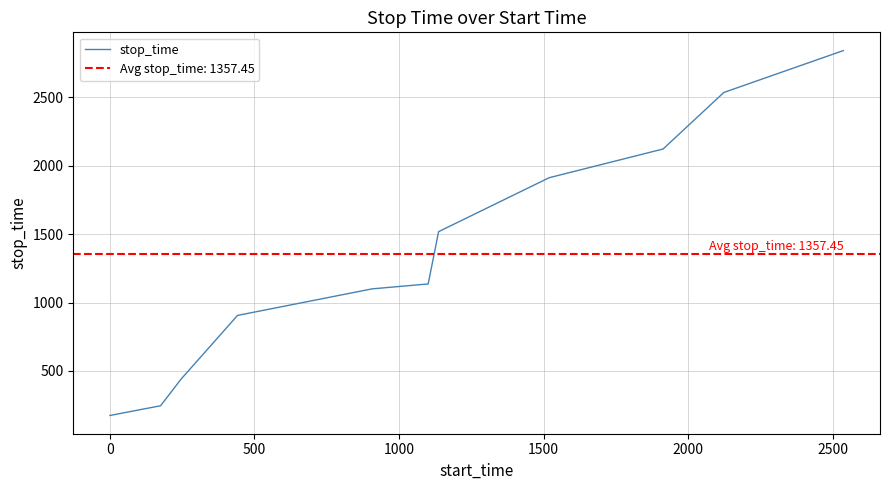

How many data points does each series have?

11